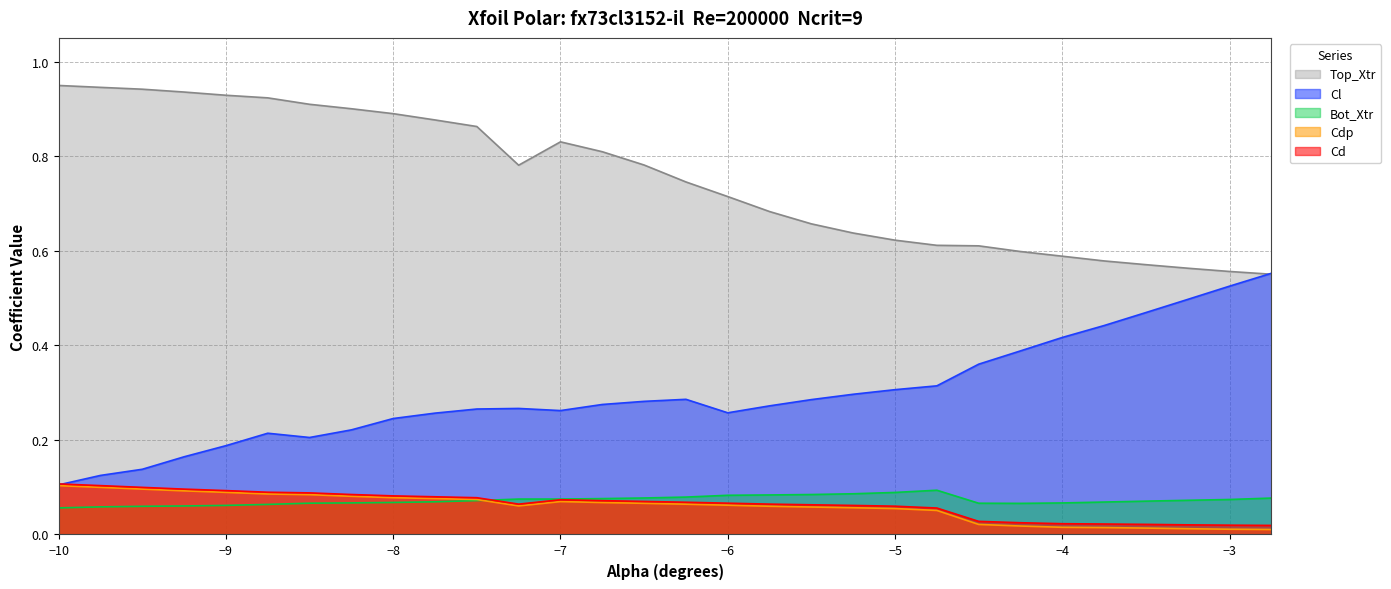

How many interior local peaks does the Top_Xtr series have?

1